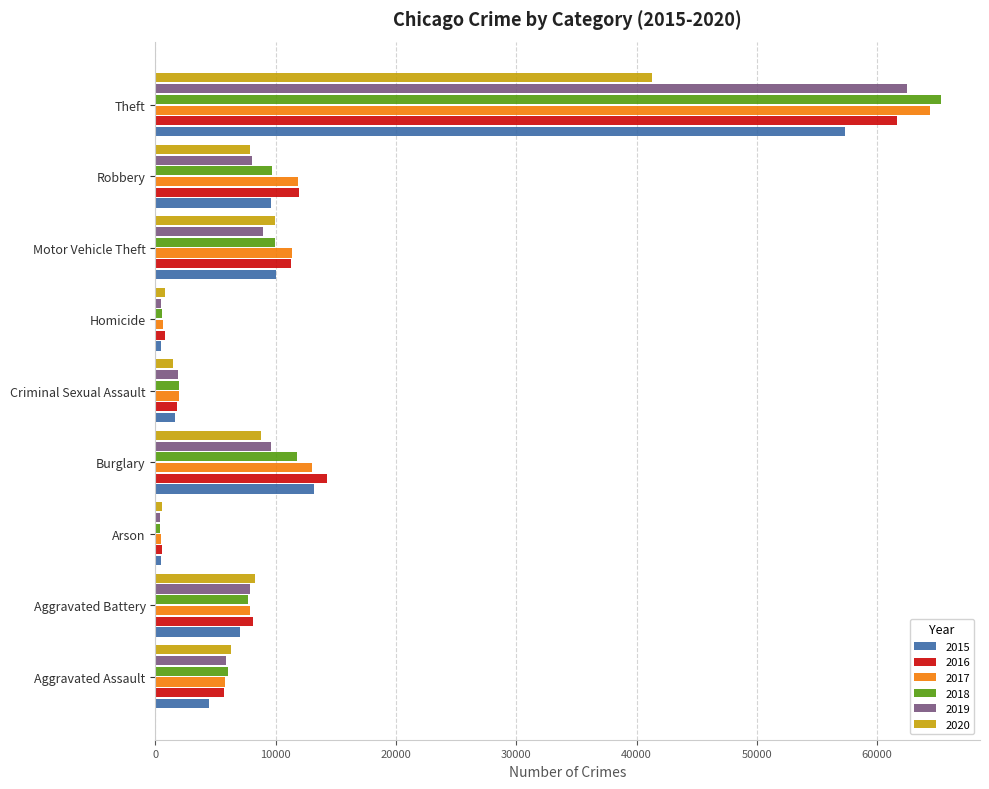

Which series has the largest range (max minus min)?

2018